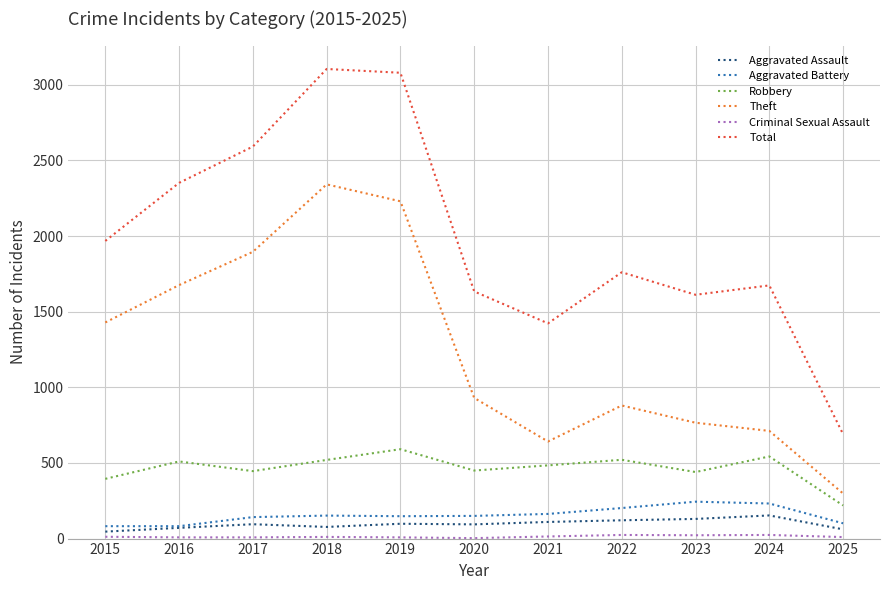

True or false: Robbery has more than 0 interior local peaks.

True